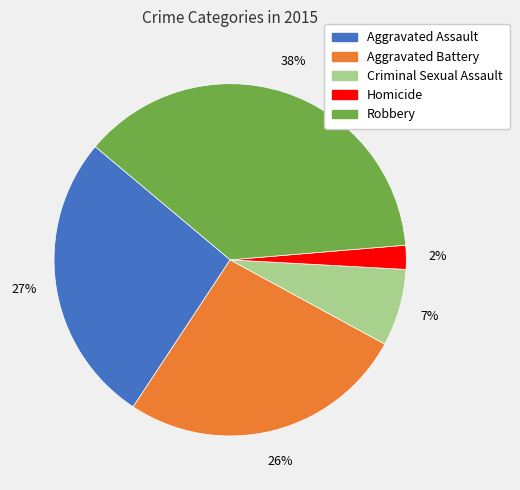

To the nearest percent, what is the difference between the Aggravated Battery and Homicide slice percentages?

24%